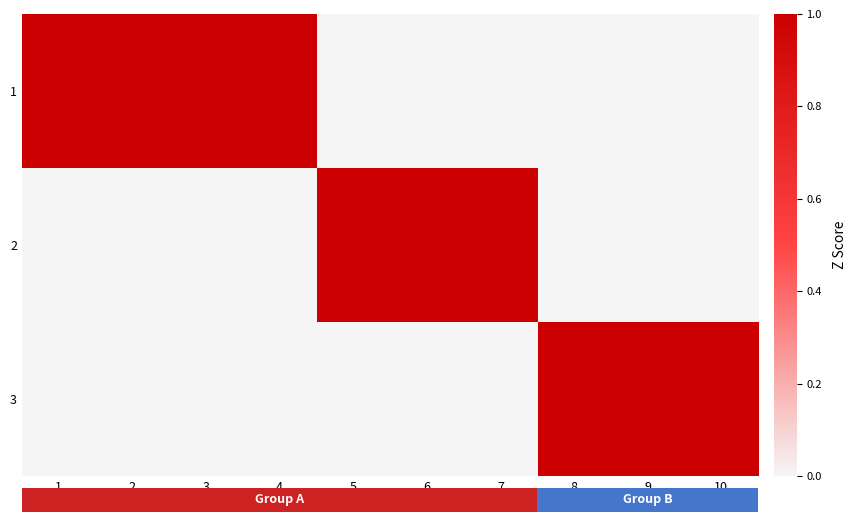

Count the number of data series in this chart.

3